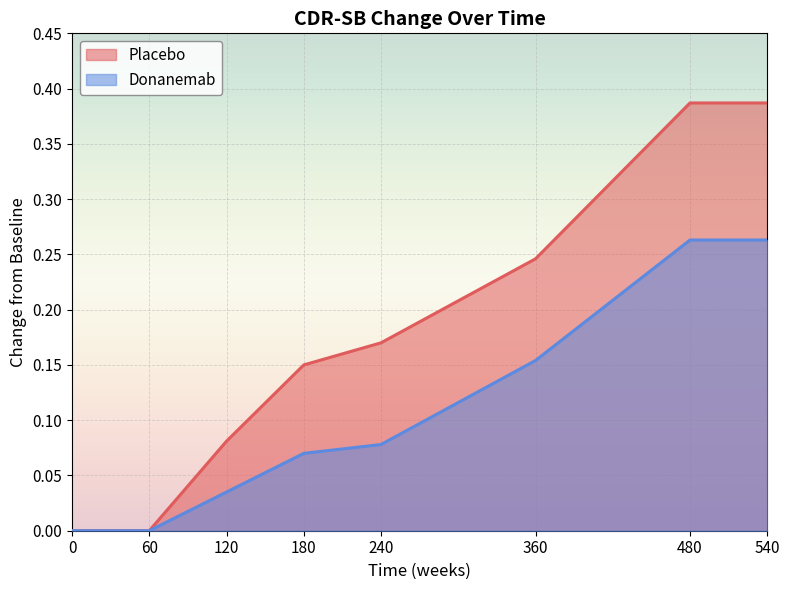

The value of Placebo at 240 is 0.2. True or false?

True